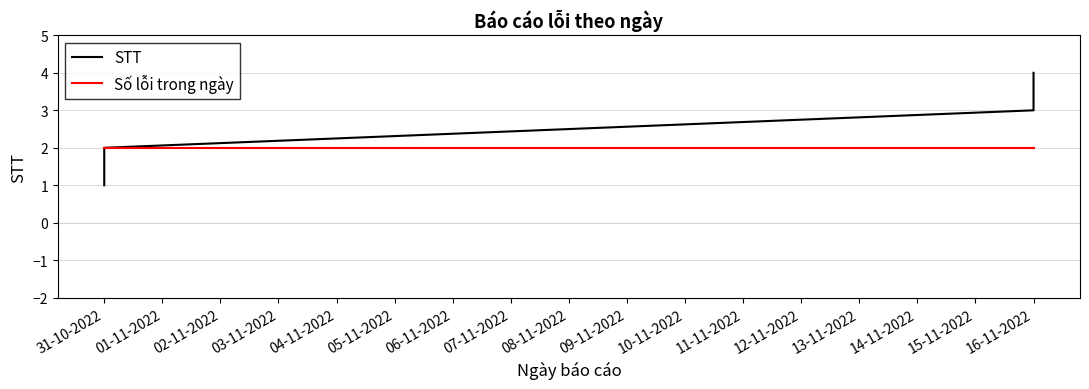

The chart shows a value of 1 at 31-10-2022. True or false?

False